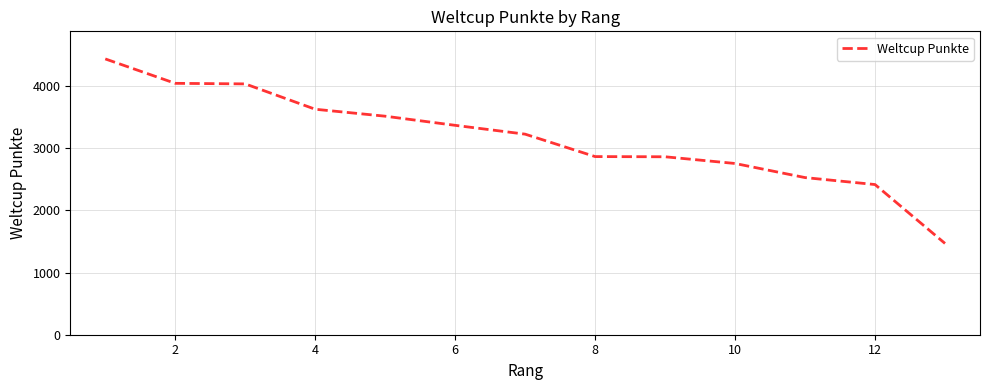

Does the chart display data point markers on the line(s)?

No